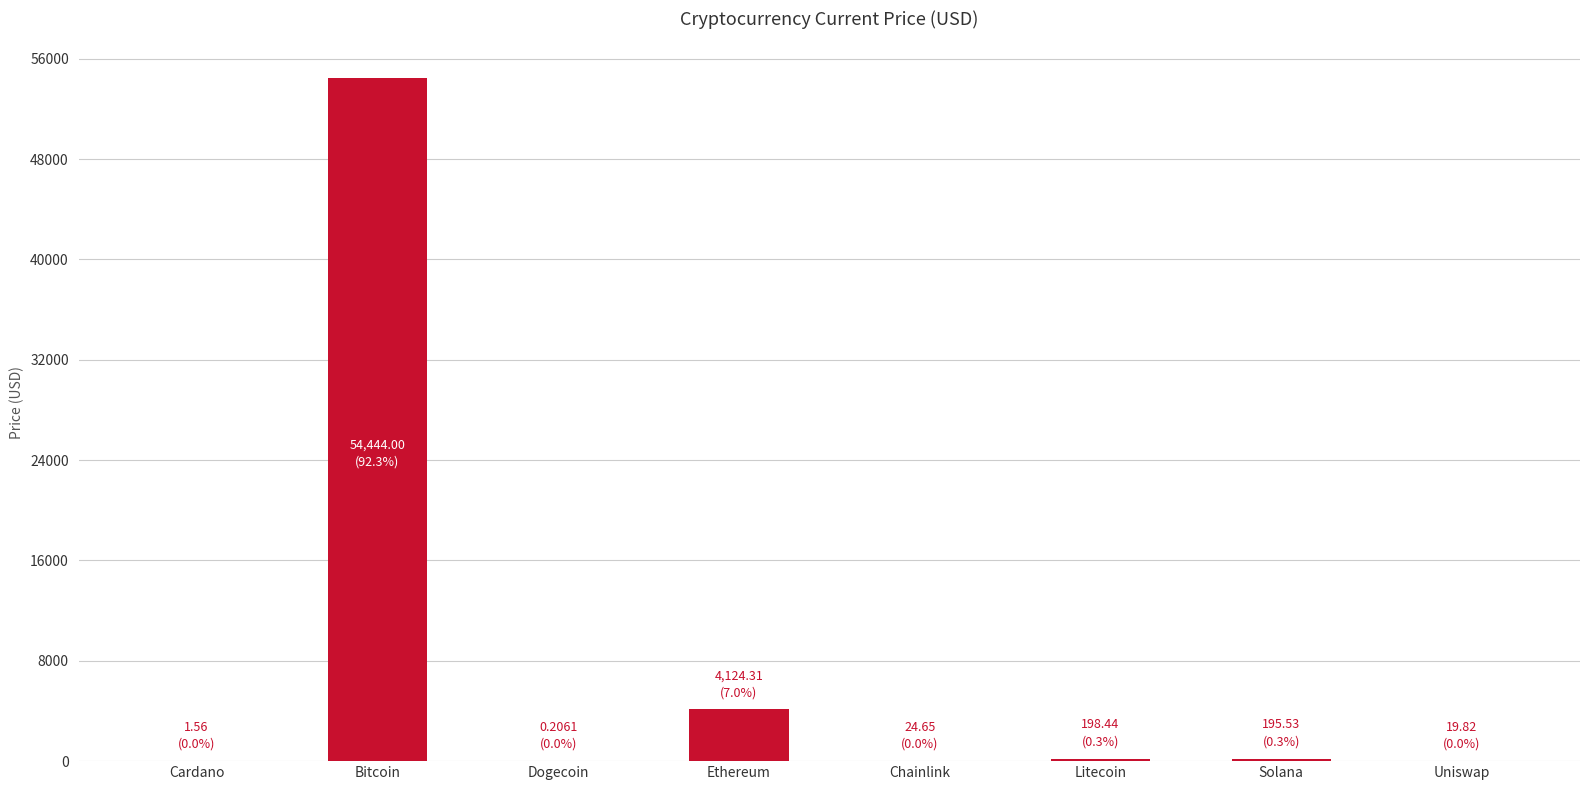

At which label does the data first exceed 195?

Bitcoin